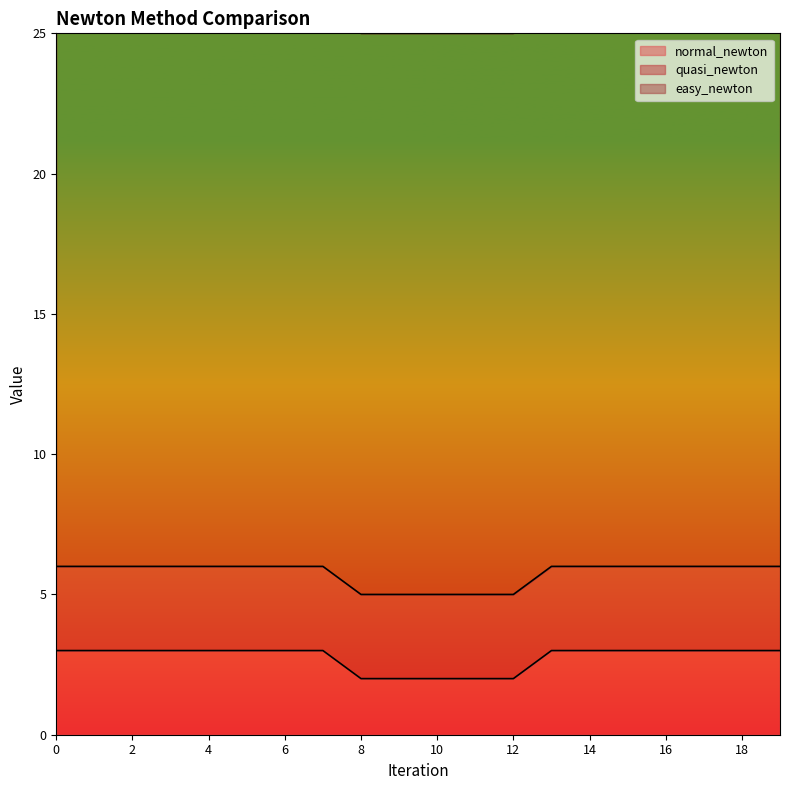

Which series has the largest total across all categories?

easy_newton